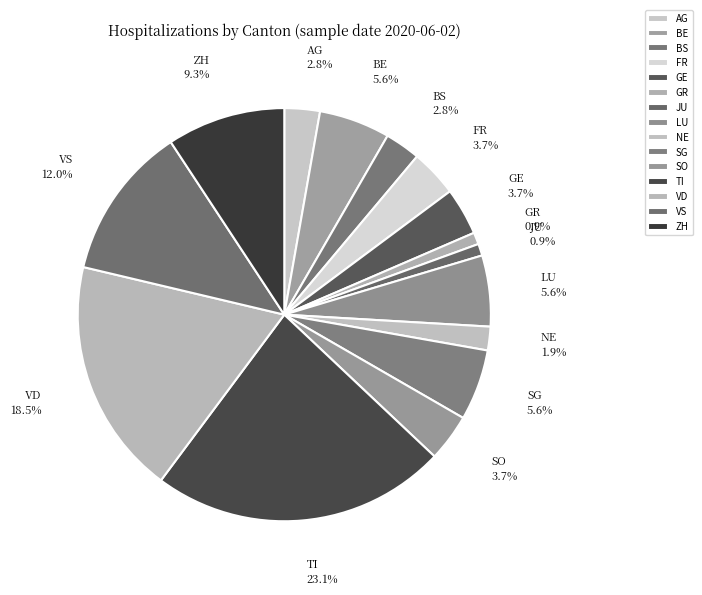

What portion of the pie excludes VS?

88.0%